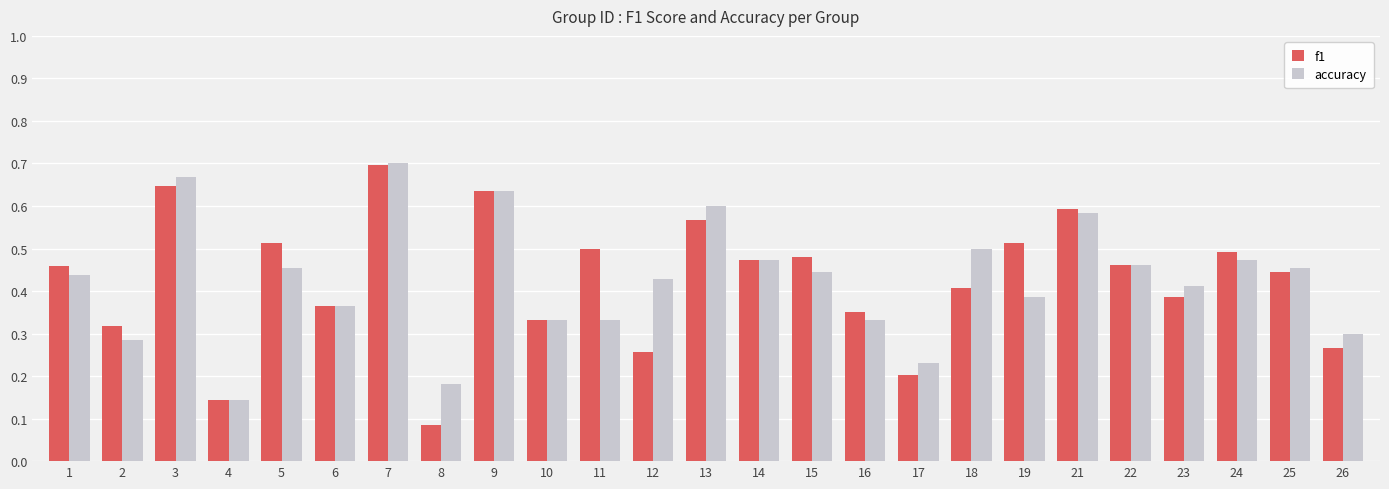

Which category has the lowest value in the f1 series?

8